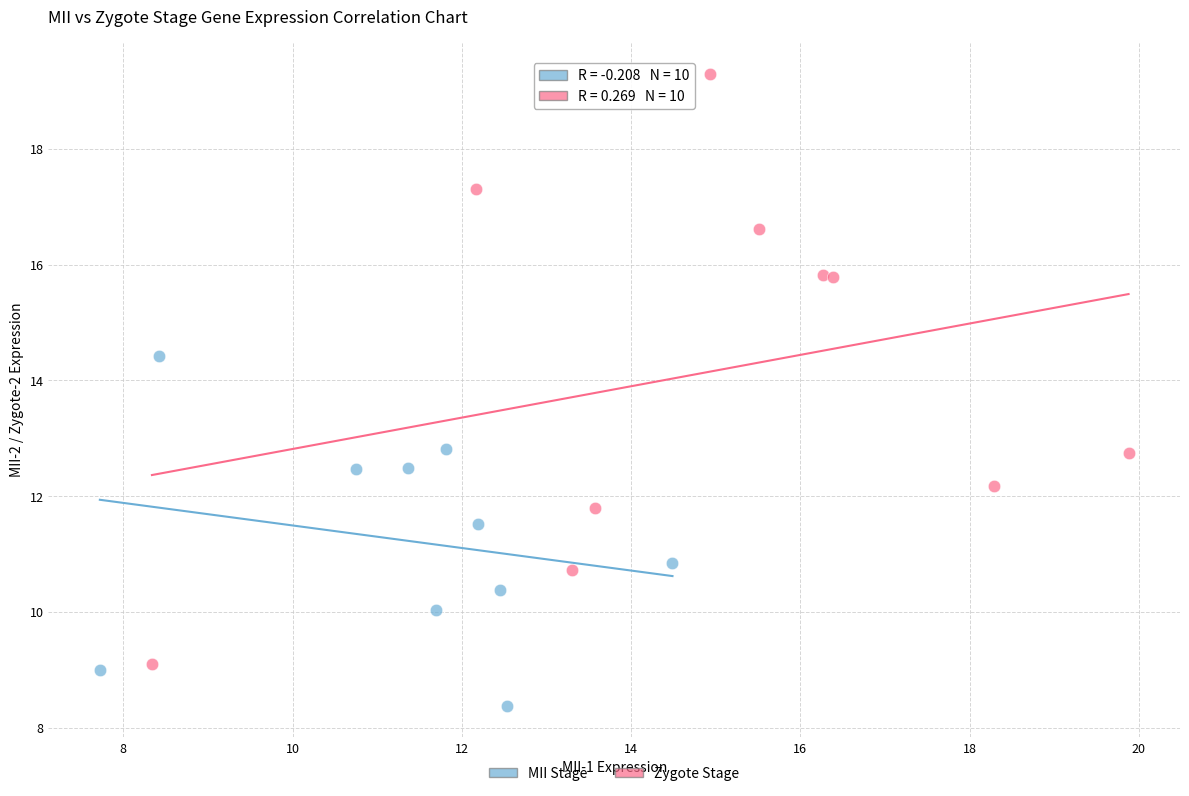

Which series reaches the minimum Y coordinate?

MII Stage